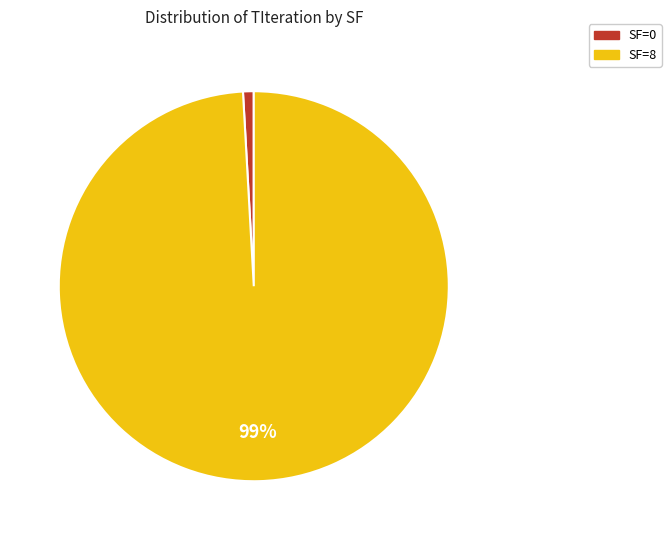

Does any single category account for the majority?

Yes